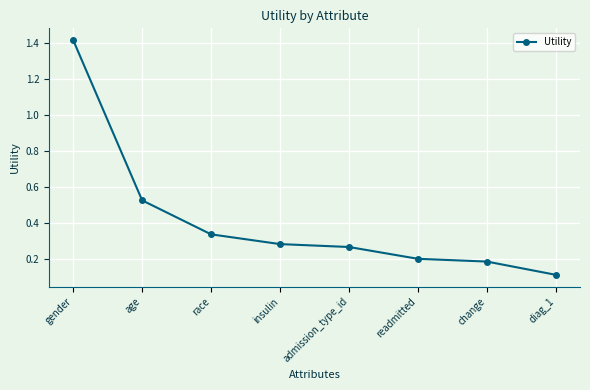

Which label corresponds to the largest value in the chart?

gender